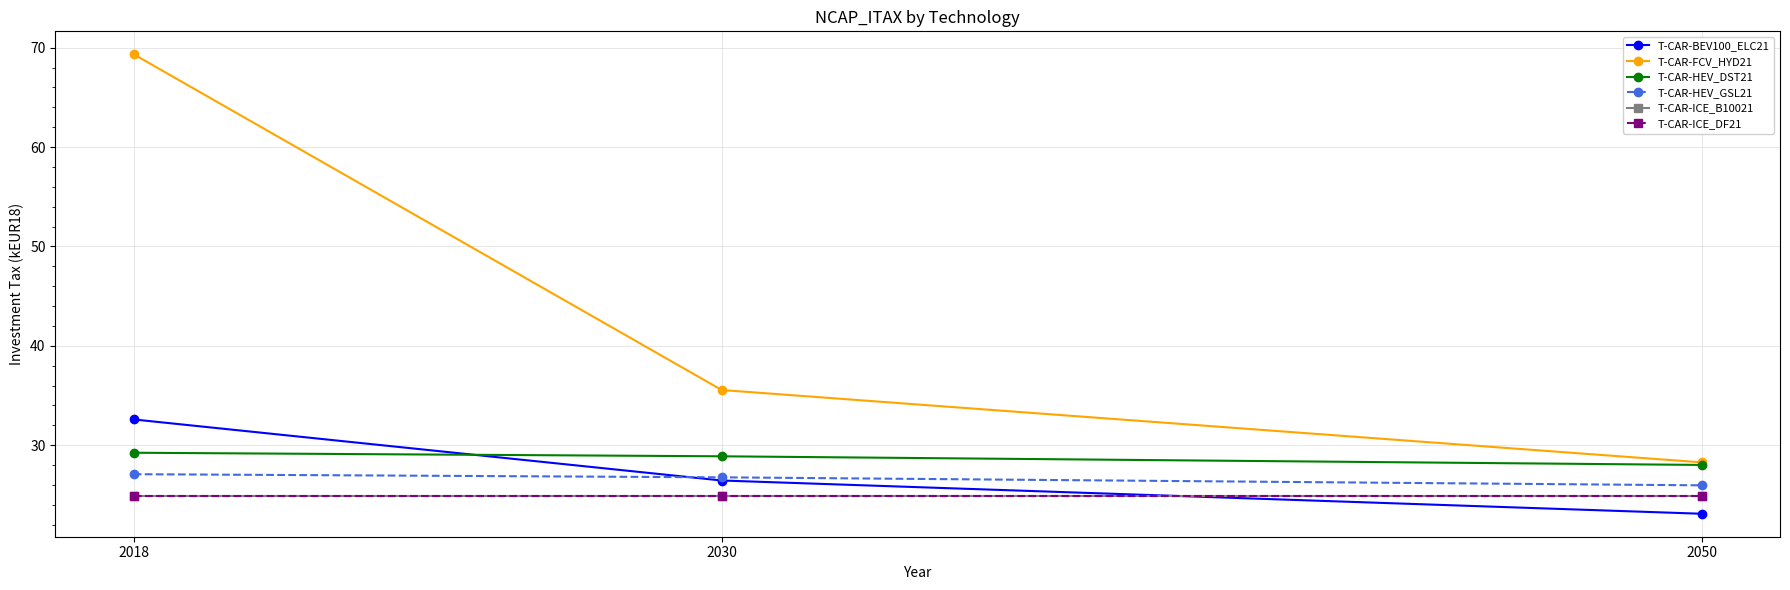

Between 2018 and 2050, which is larger?

2018